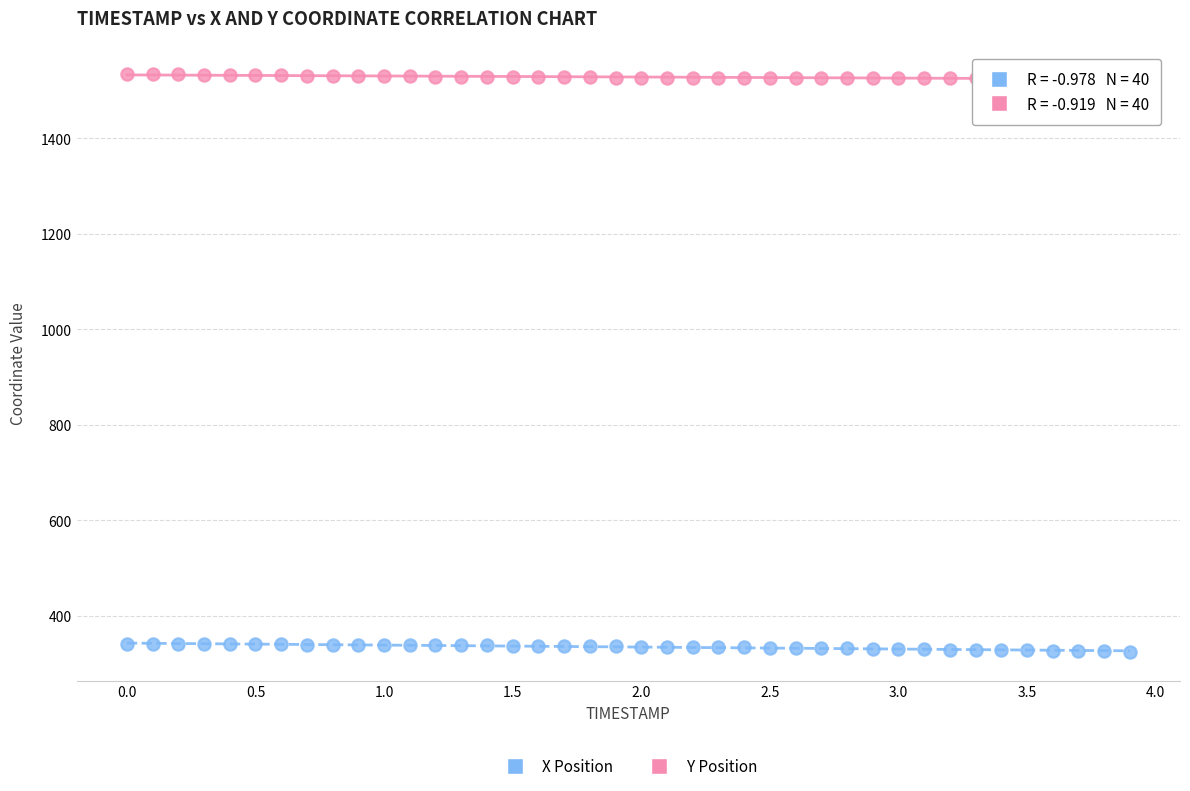

Across all data points, what is the range of X values (max minus min)?

3.9